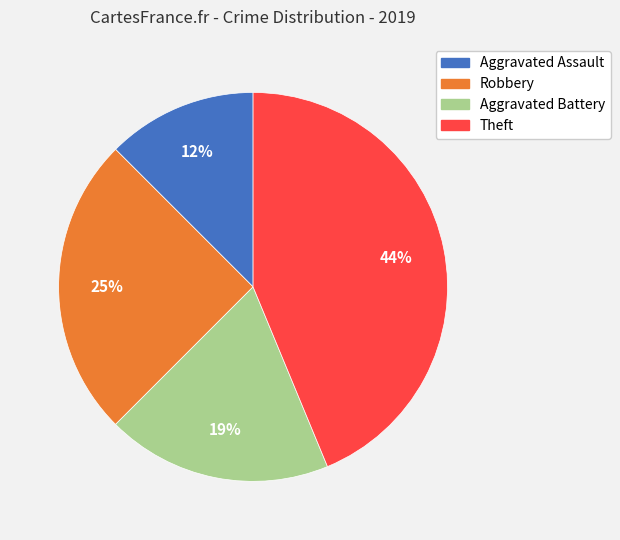

Do Theft and Aggravated Assault together represent more than half of the pie?

Yes